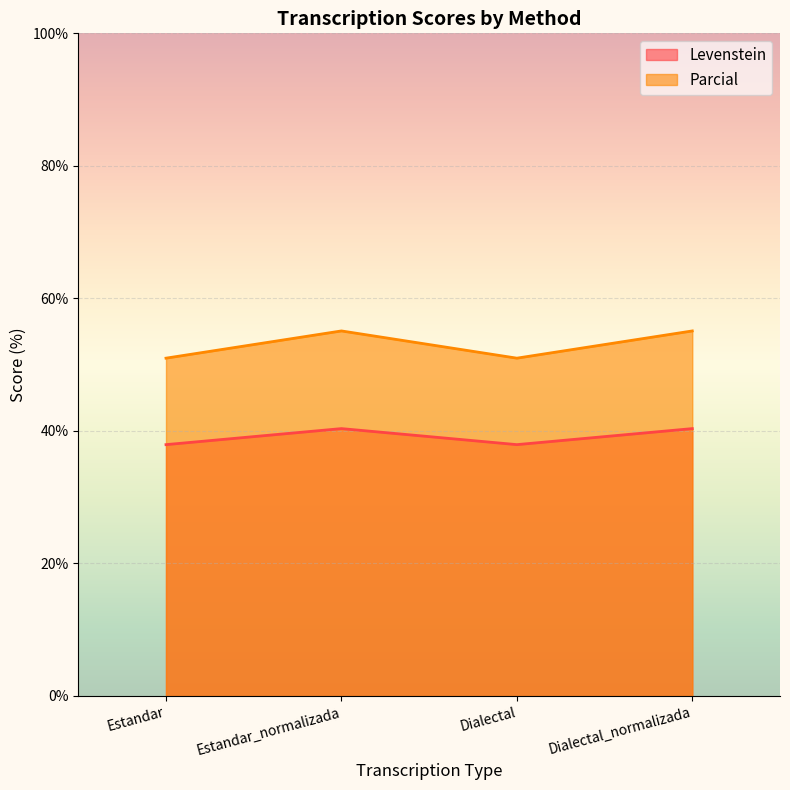

Which series has the widest spread of values?

Parcial